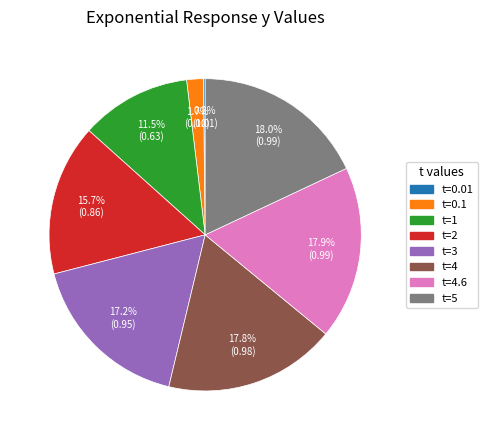

Is there a majority slice in this chart?

No